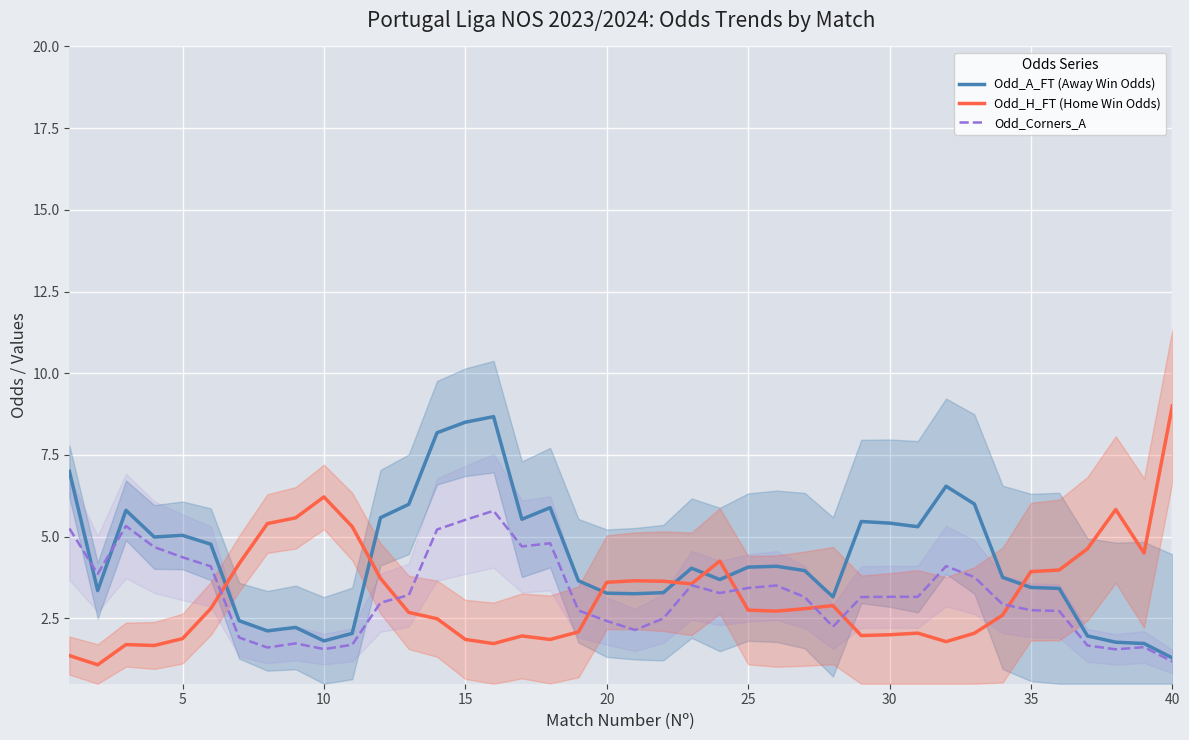

What is the highest value of the Odd_A_FT (Away Win Odds) series?

8.7